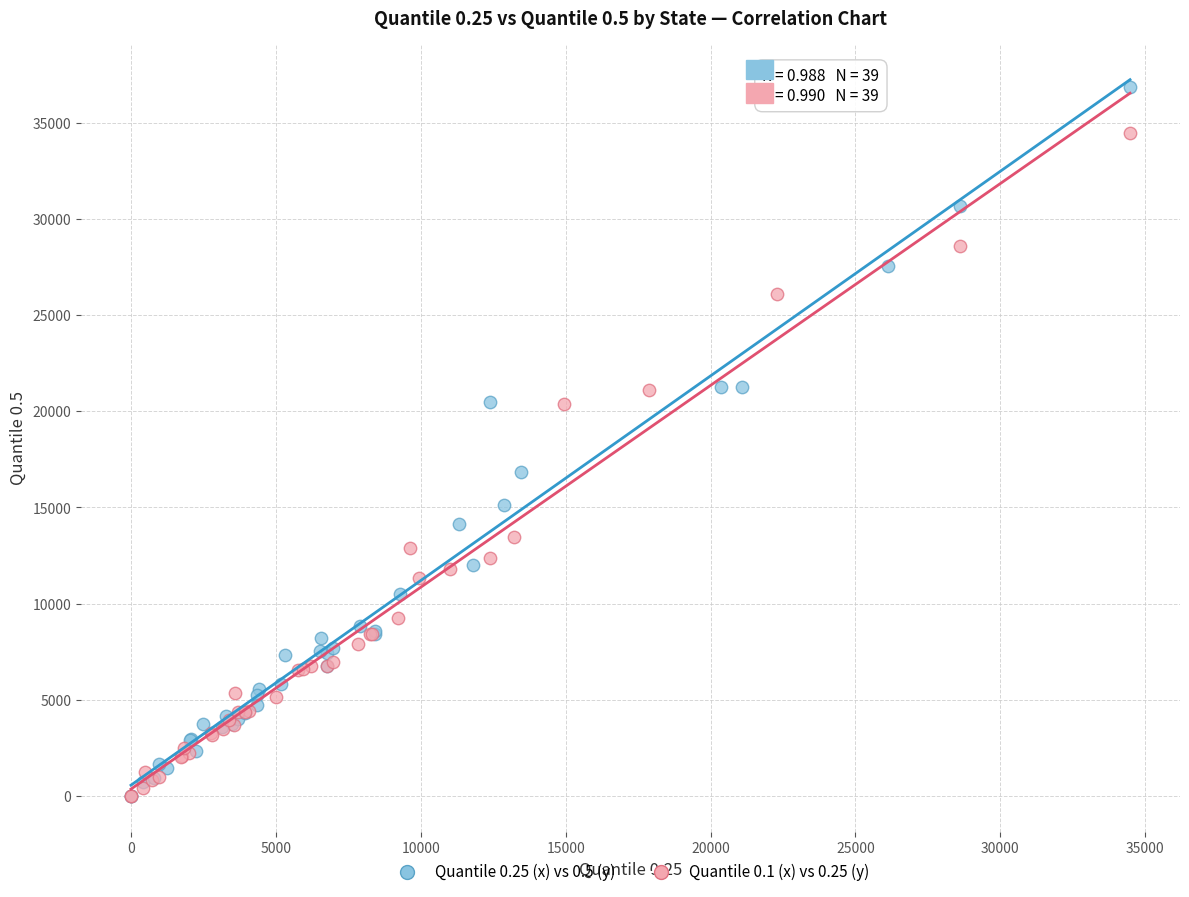

Which series has the largest Y range (max minus min)?

Quantile 0.25 (x) vs 0.5 (y)